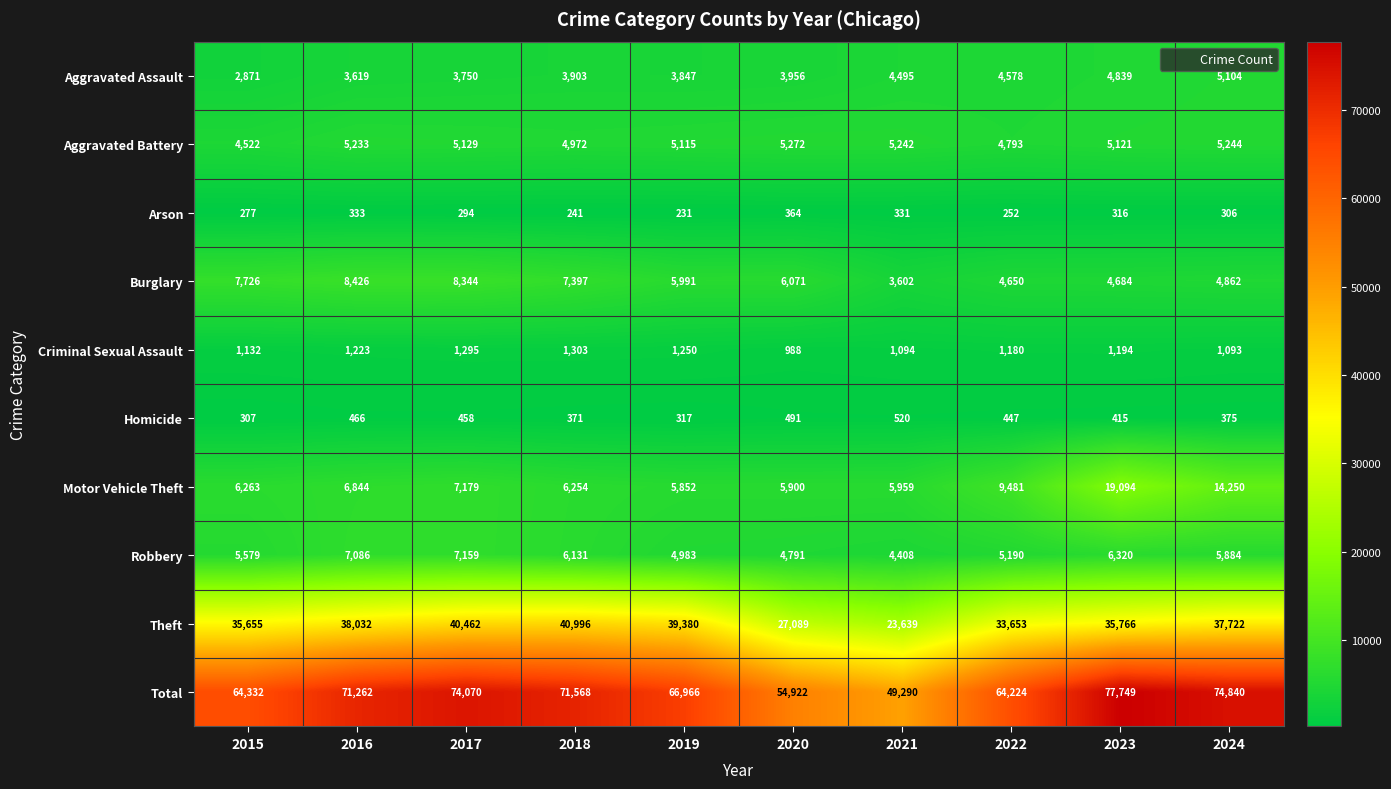

What is the difference between the maximum and minimum values in the Arson series?

133